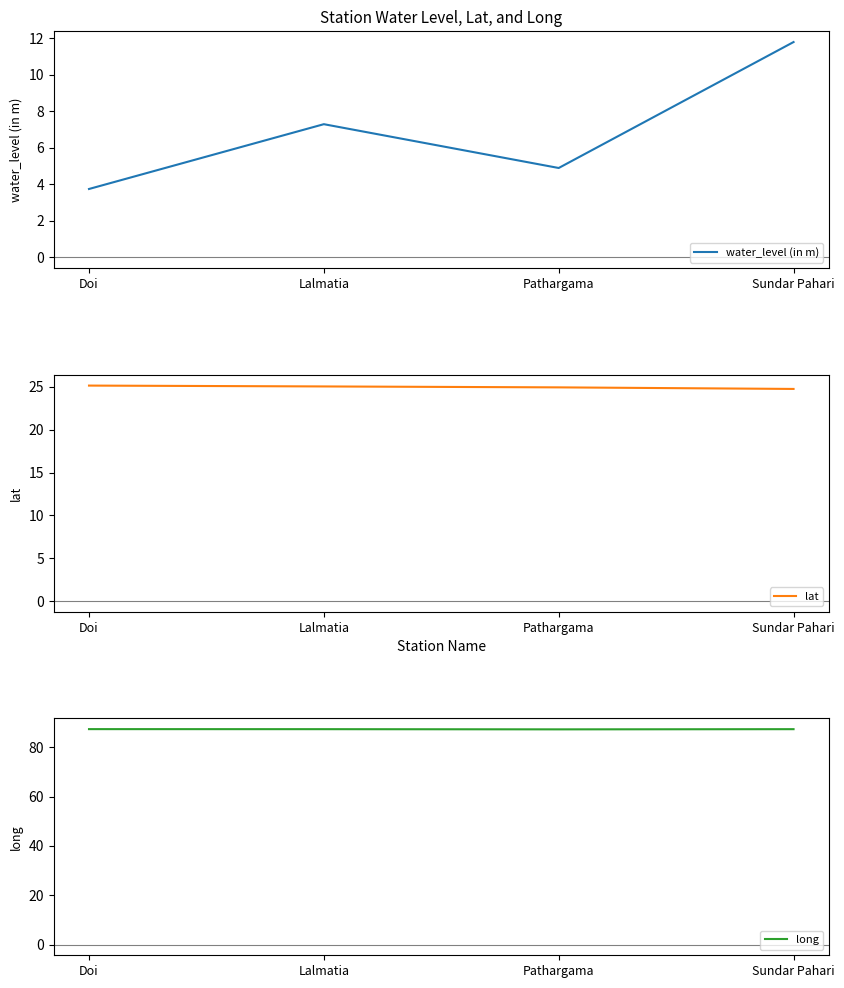

What is the value of the water_level (in m) point at the 1st from the left?

3.8